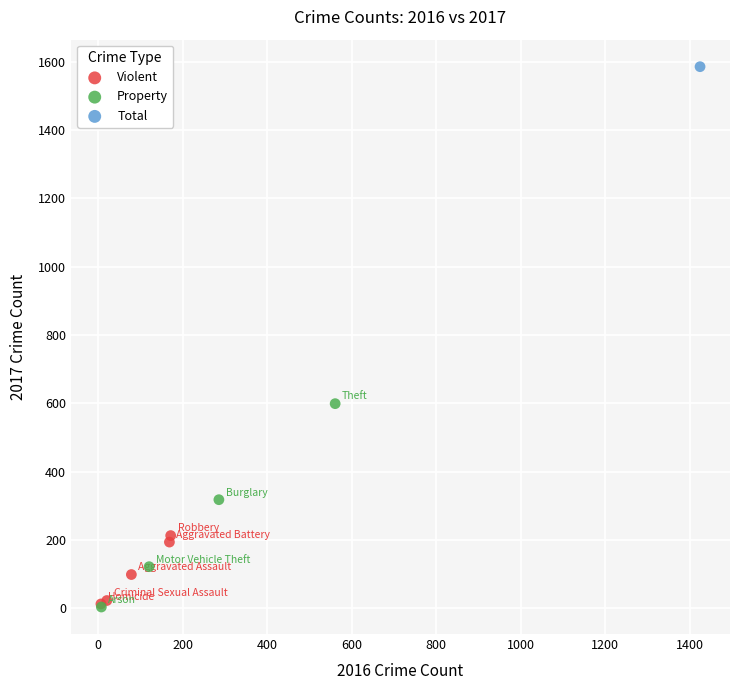

What are all the series names shown in the legend?

Violent, Property, Total